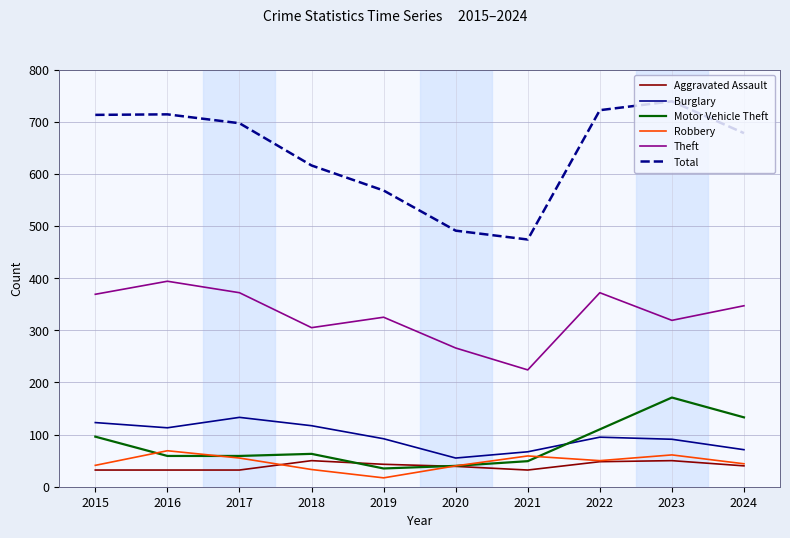

True or false: Burglary and Theft cross at least once.

False